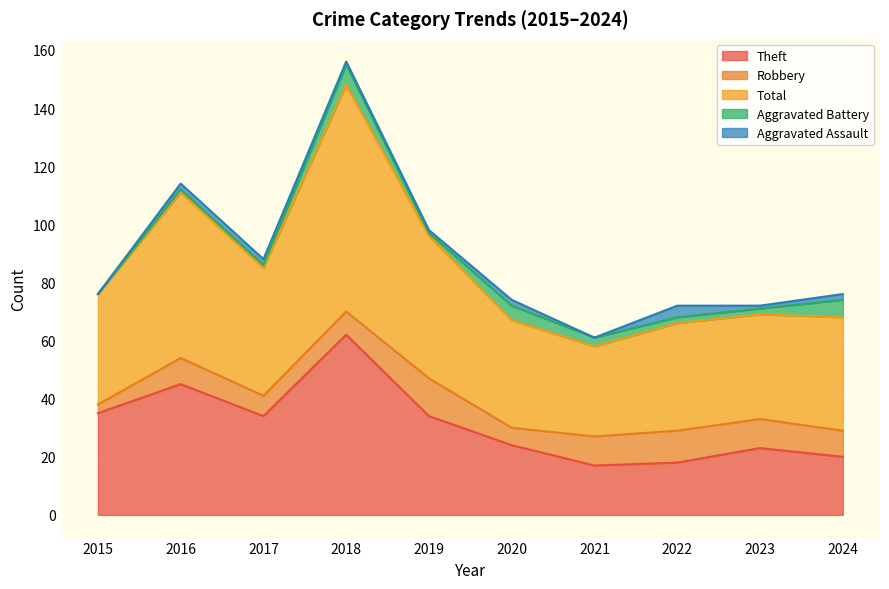

True or false: Aggravated Battery and Theft intersect in this chart.

False